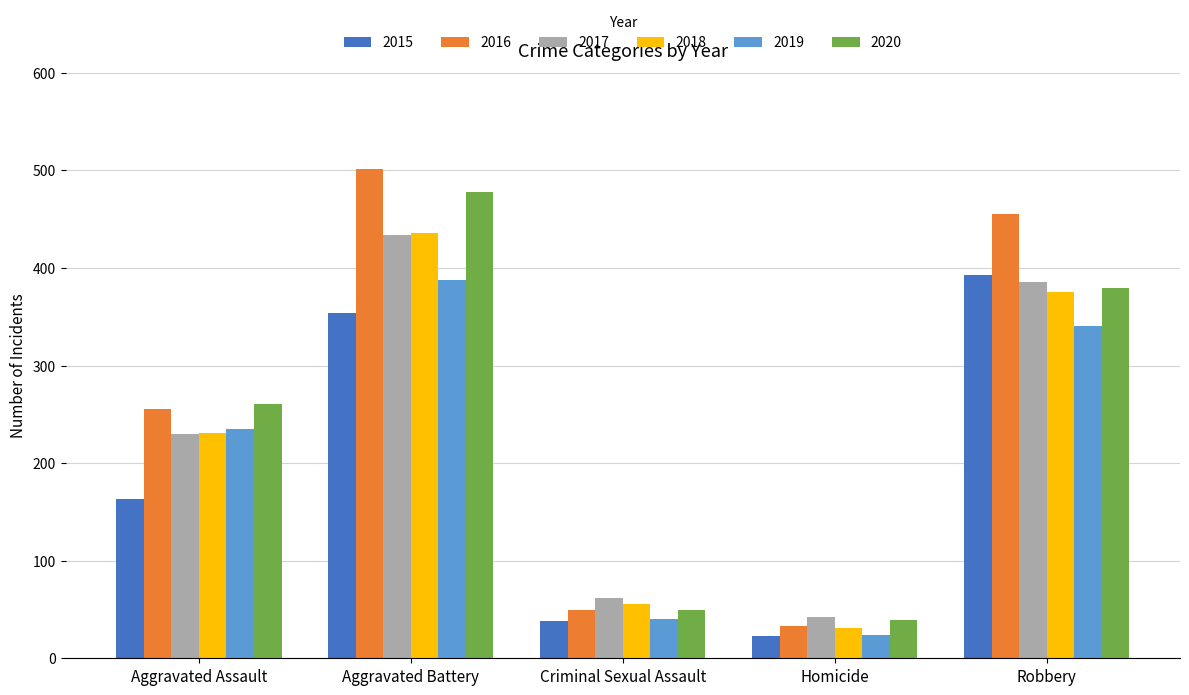

What is the approximate value of 2018 at Aggravated Battery?

436